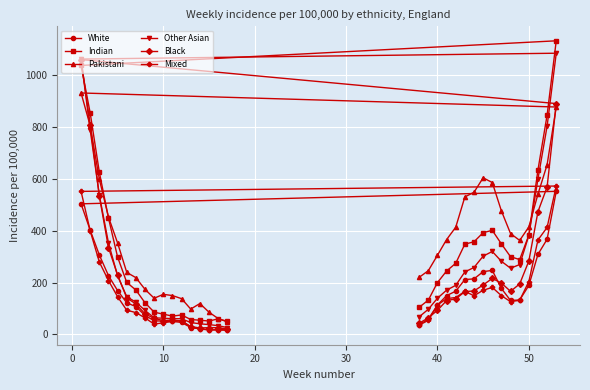

The Mixed series shows 64.8 at 50. True or false?

False